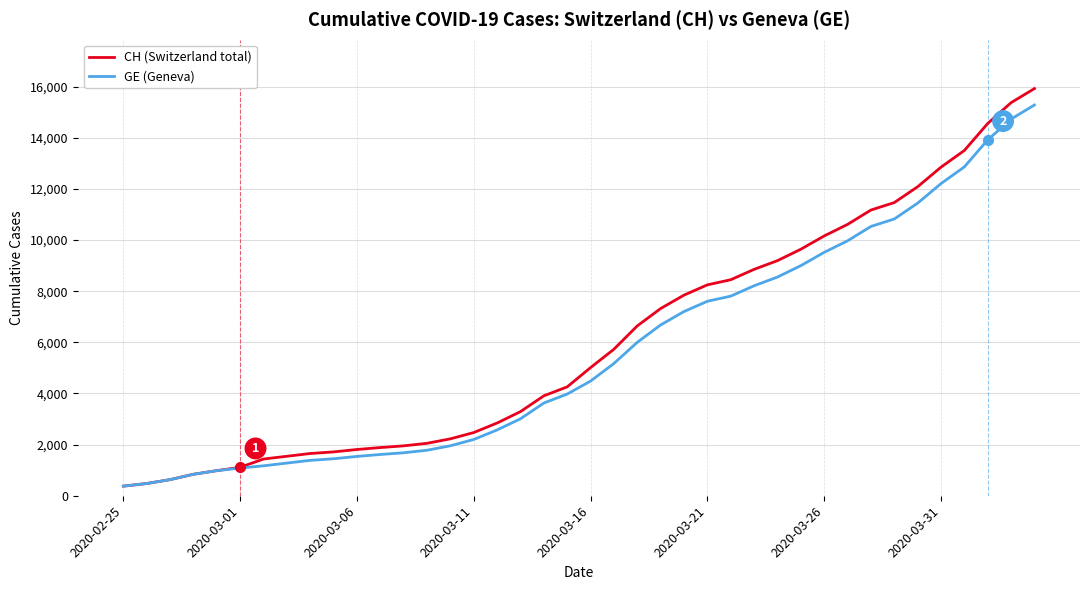

Which series has the largest range (max minus min)?

CH (Switzerland total)